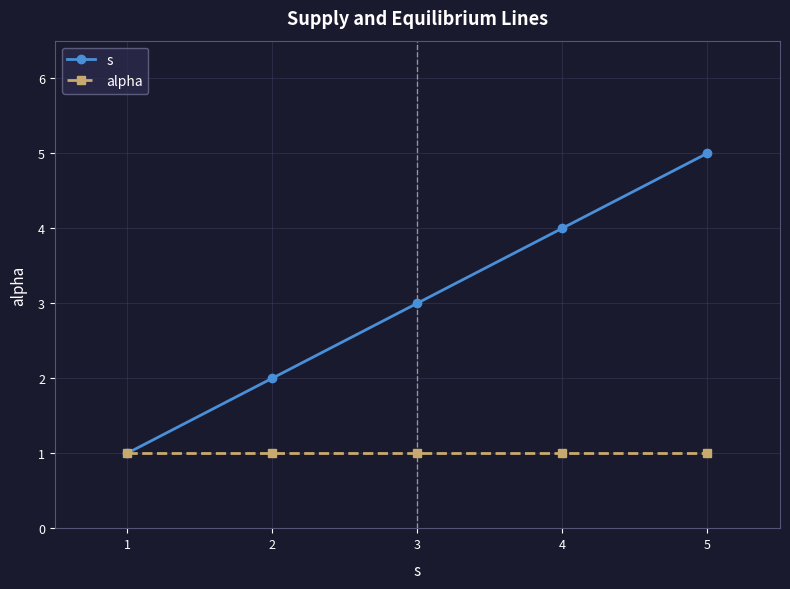

Rank the series by their average value, from lowest to highest.

alpha, s